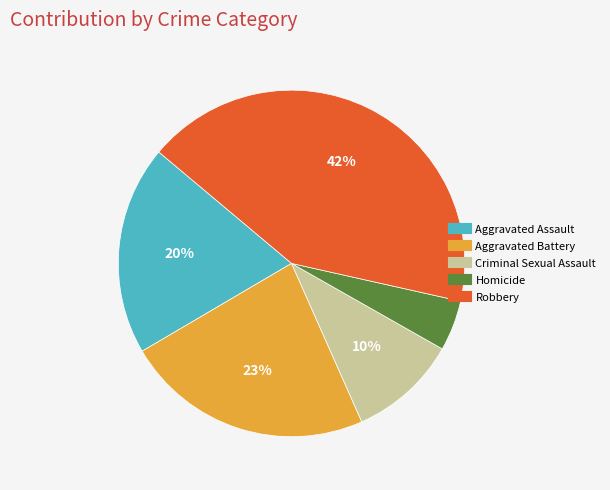

Does any single category account for the majority?

No